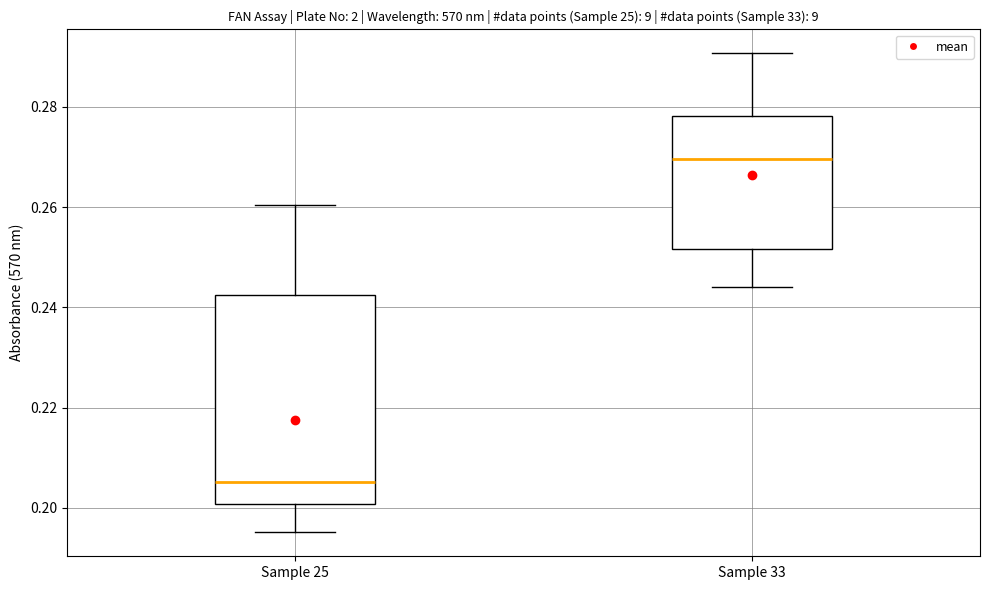

Reading left to right, transcribe this box plot: for each box, give where its median line is, the range the box spans, and where its two whiskers end, as read against the y-axis. The values are not printed on the chart, so give them approximately, as read against the axis.

Sample 25: median 0.206, box 0.200 to 0.242, whiskers 0.196 to 0.260
Sample 33: median 0.270, box 0.252 to 0.278, whiskers 0.244 to 0.290